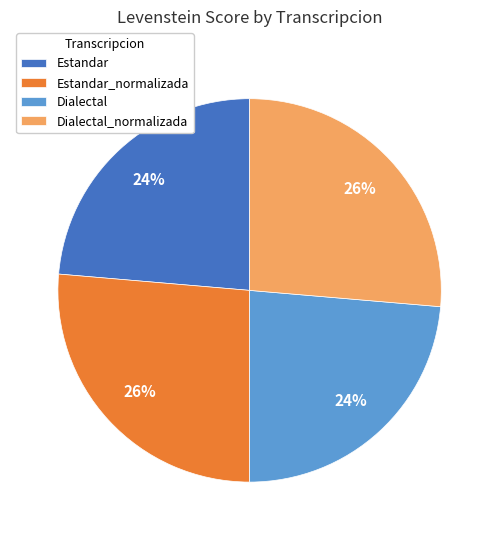

Is there any slice that represents more than half of the pie?

No